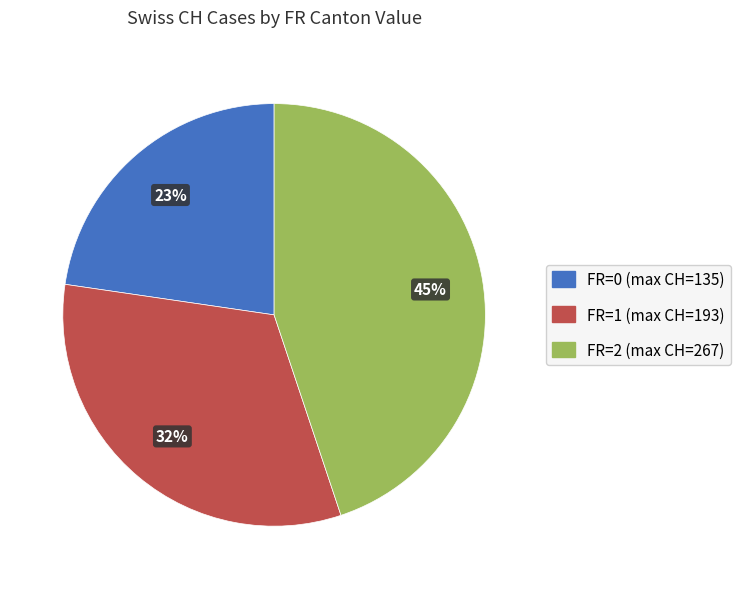

Is there a majority slice in this chart?

No